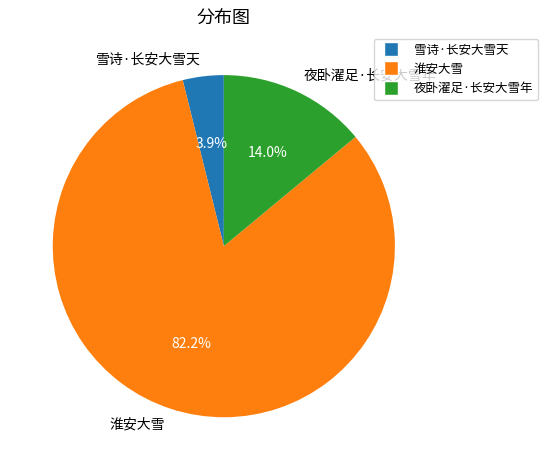

Which slice is the largest?

淮安大雪